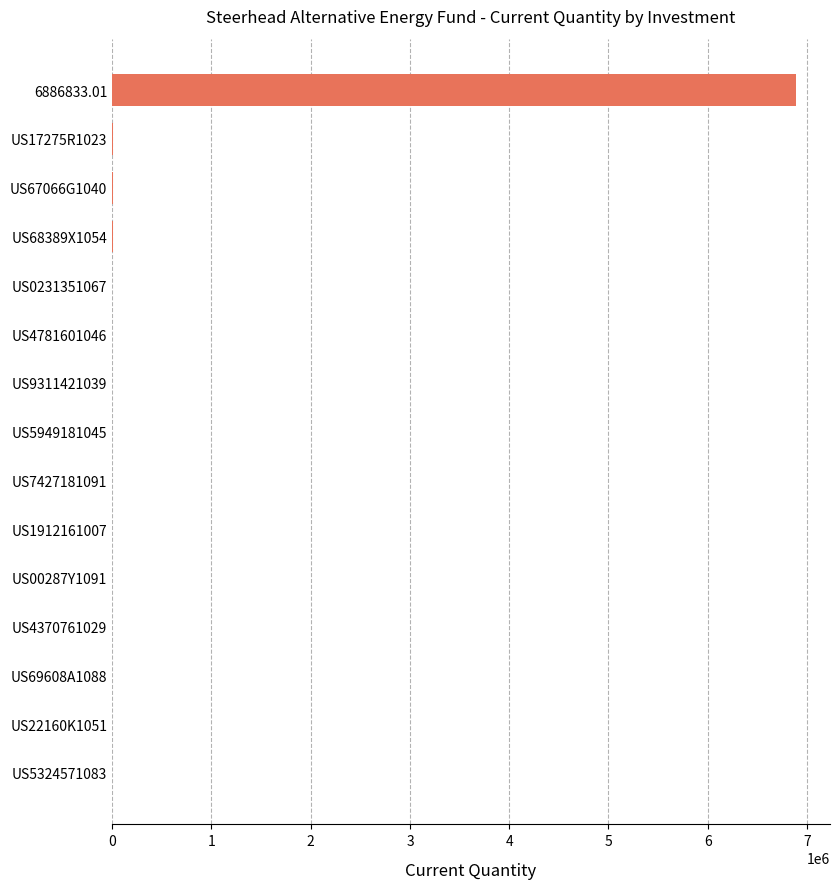

Which label corresponds to the largest value in the chart?

6886833.01